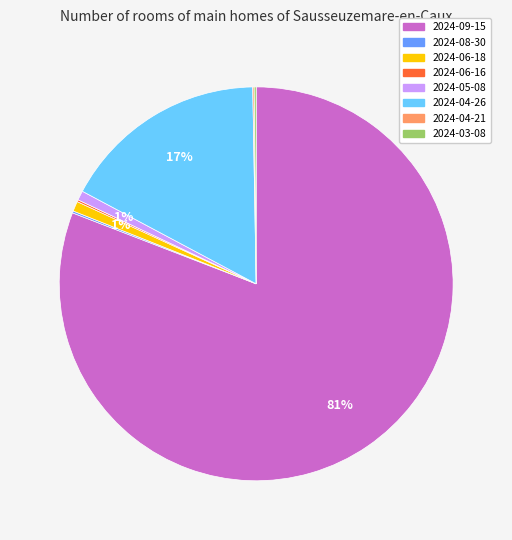

Is it true that 2024-04-26 is 17% of the pie?

True